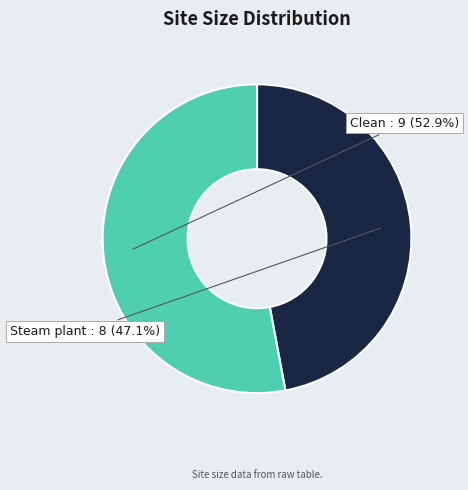

How many slices are in this pie chart?

2